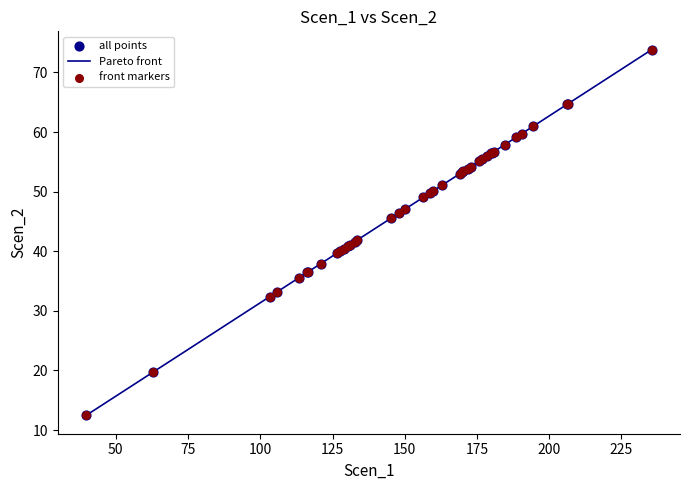

What is the smallest value displayed?

12.4